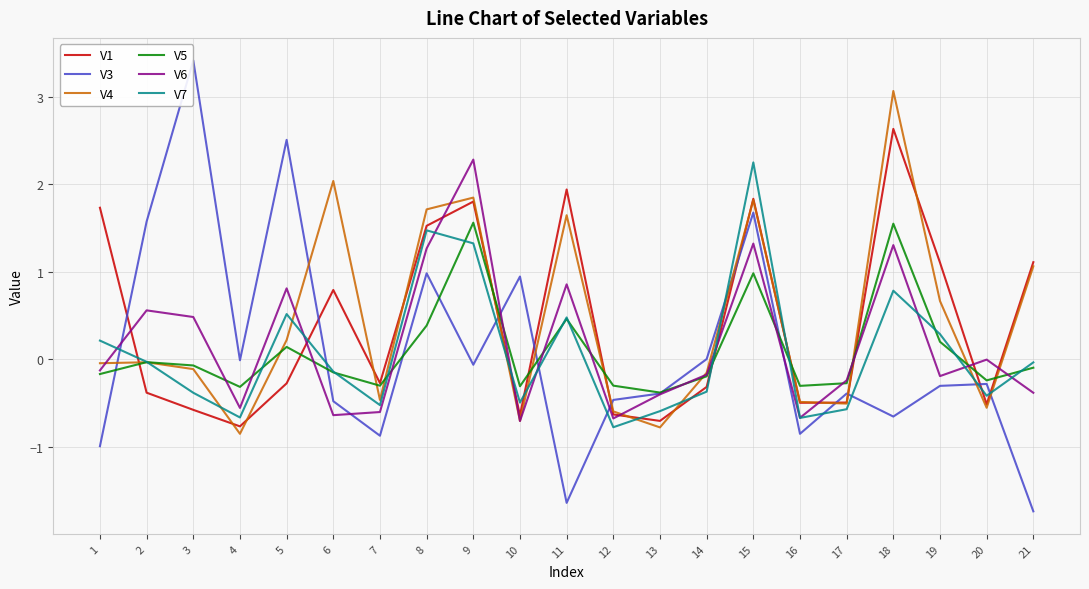

Which series has the widest spread of values?

V3